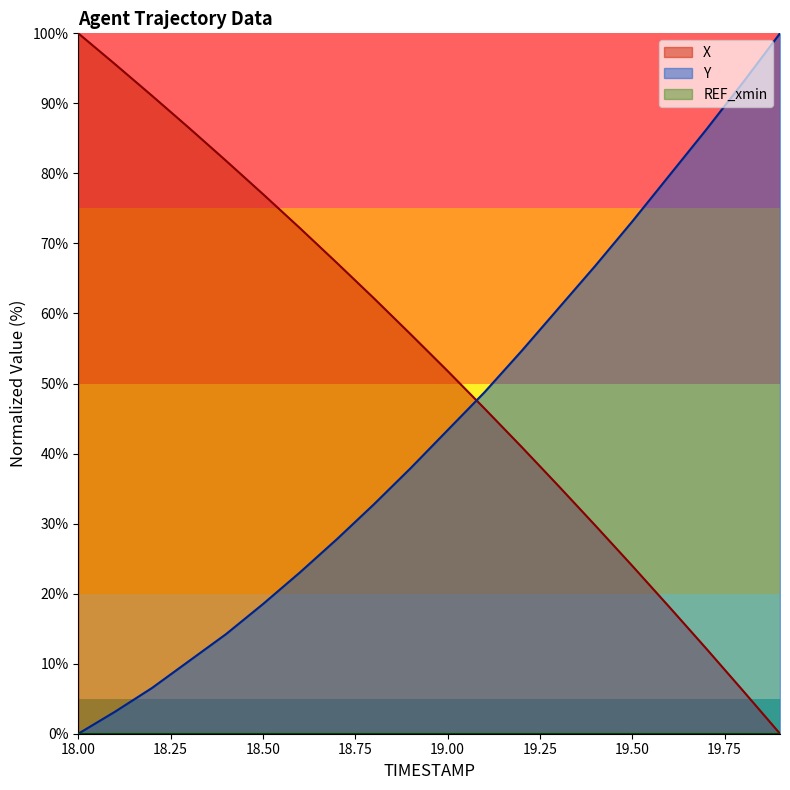

Does the chart display data point markers on the line(s)?

No